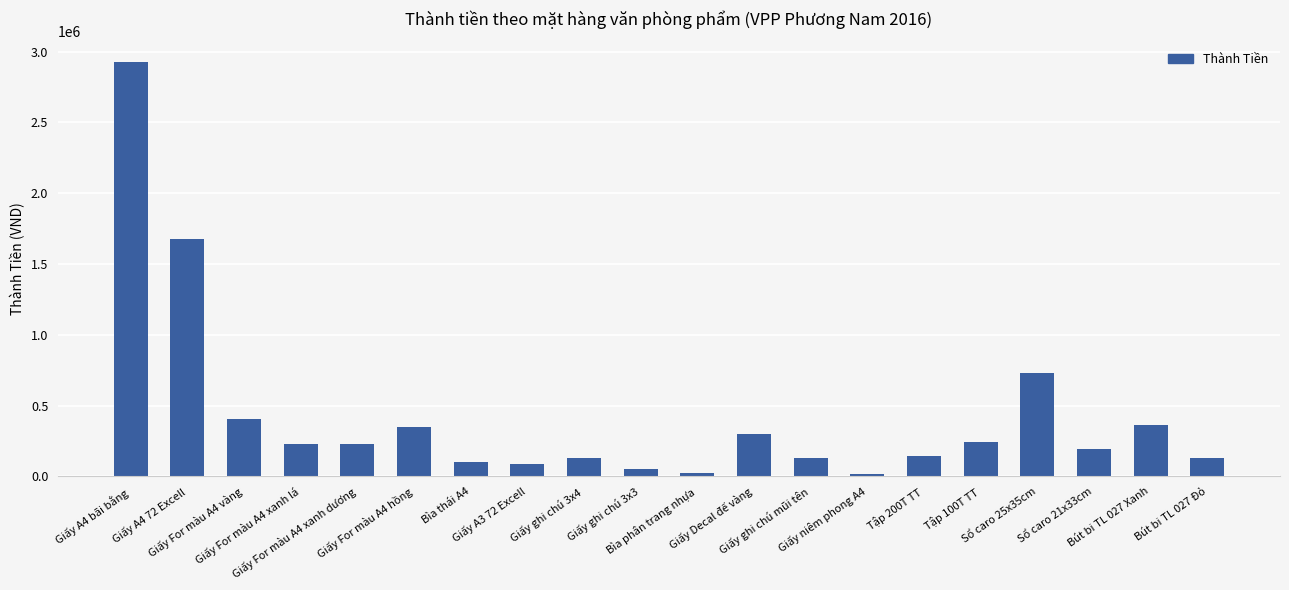

What is the ratio of the value at Bút bi TL 027 Xanh to the value at Tập 200T TT?

2.6